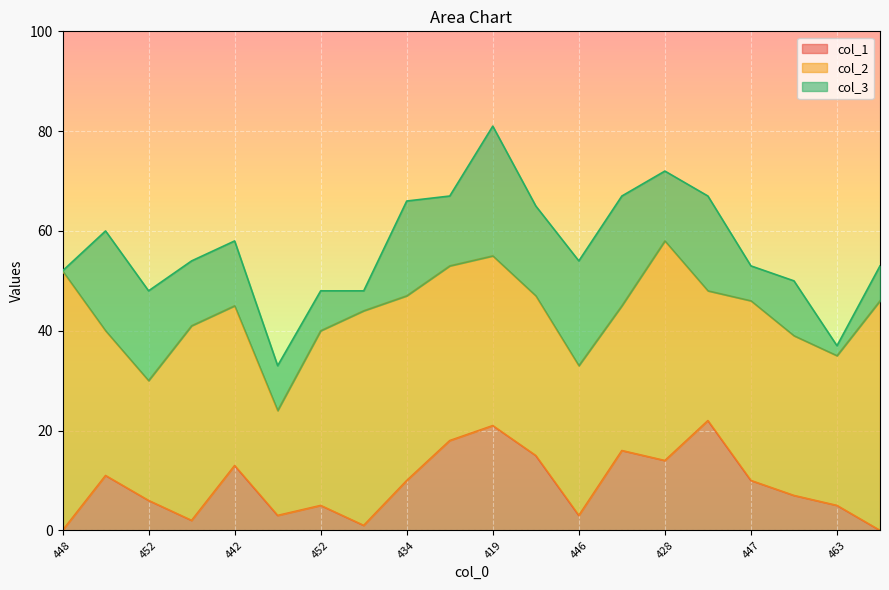

In col_1, how many points are lower than both neighbors (excluding endpoints)?

5